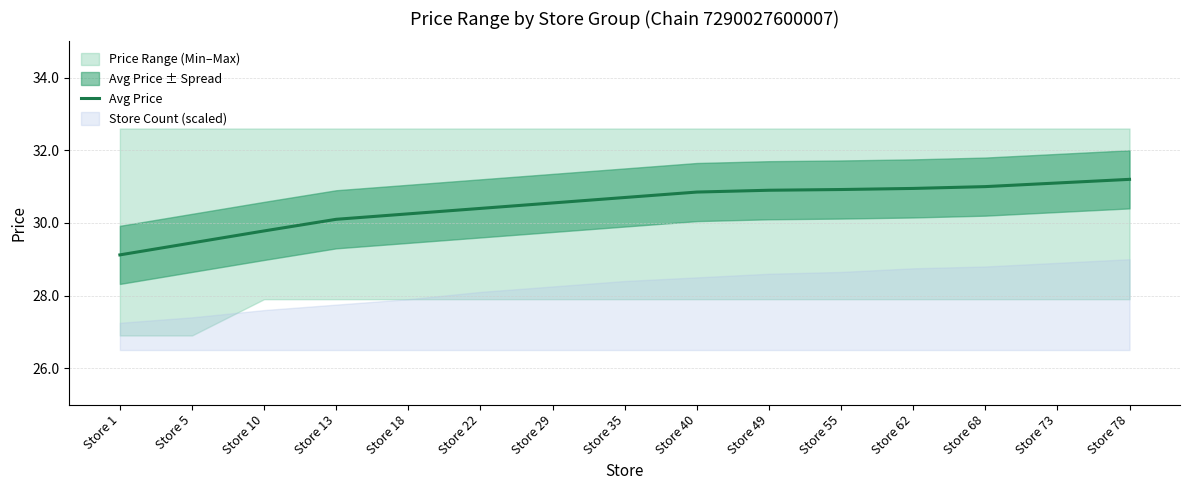

What is the approximate value at Store 1?

29.1